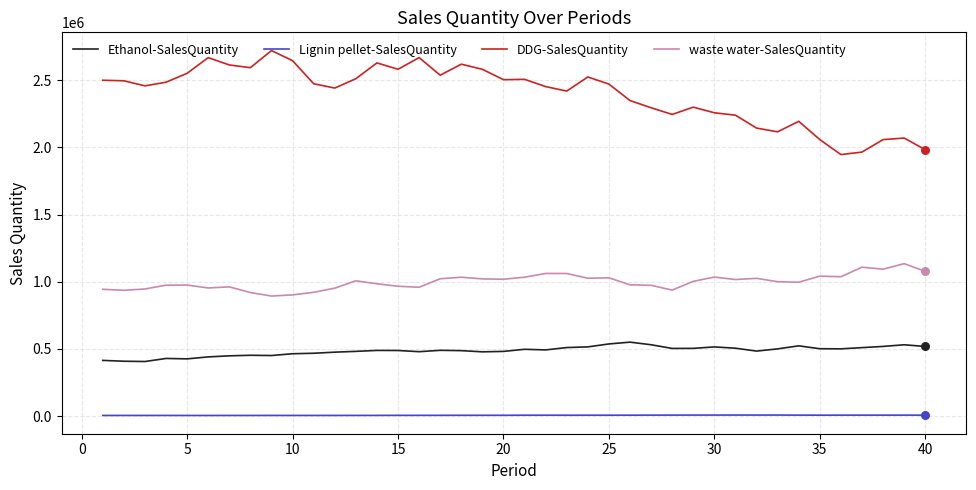

What are all the series names shown in the legend?

Ethanol-SalesQuantity, Lignin pellet-SalesQuantity, DDG-SalesQuantity, waste water-SalesQuantity